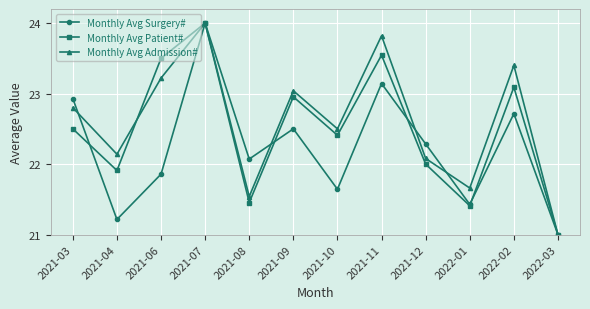

True or false: Monthly Avg Surgery# has more than 0 points higher than both neighbors.

True